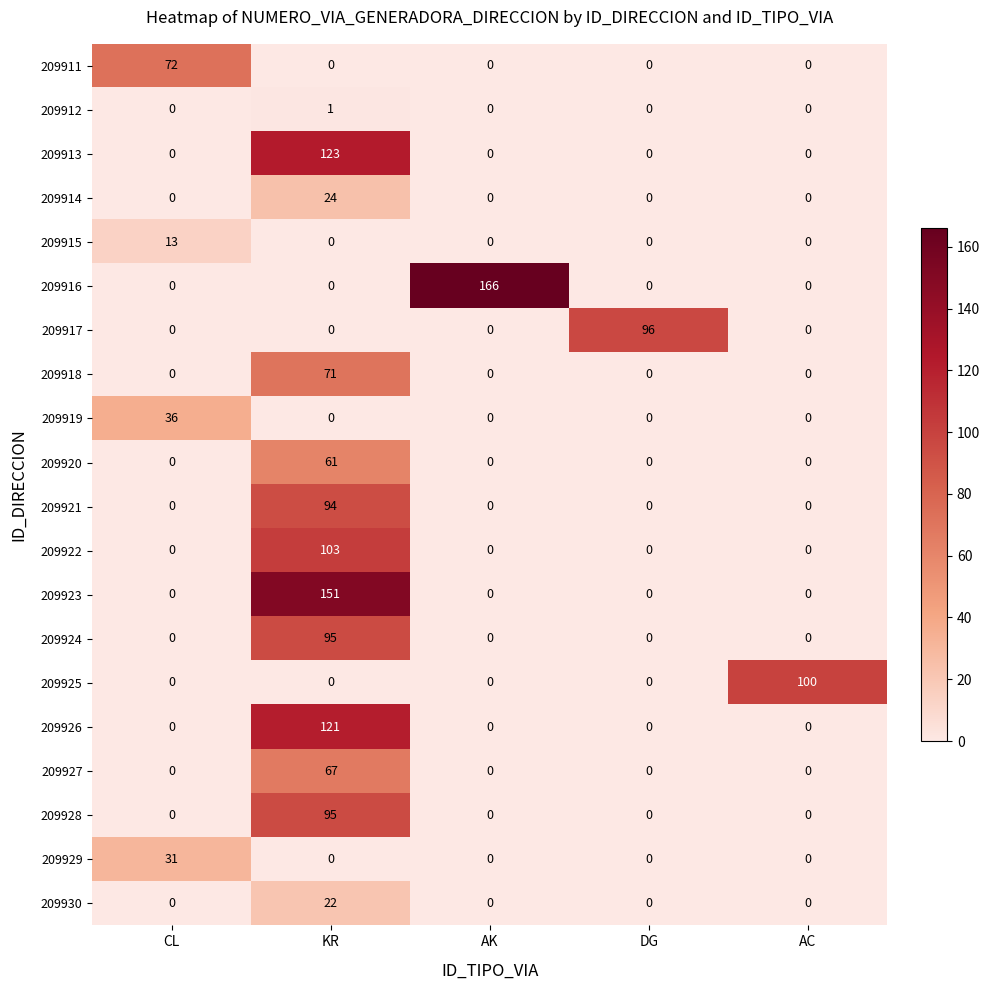

What is the difference between the maximum and second lowest values in the 209930 series?

22